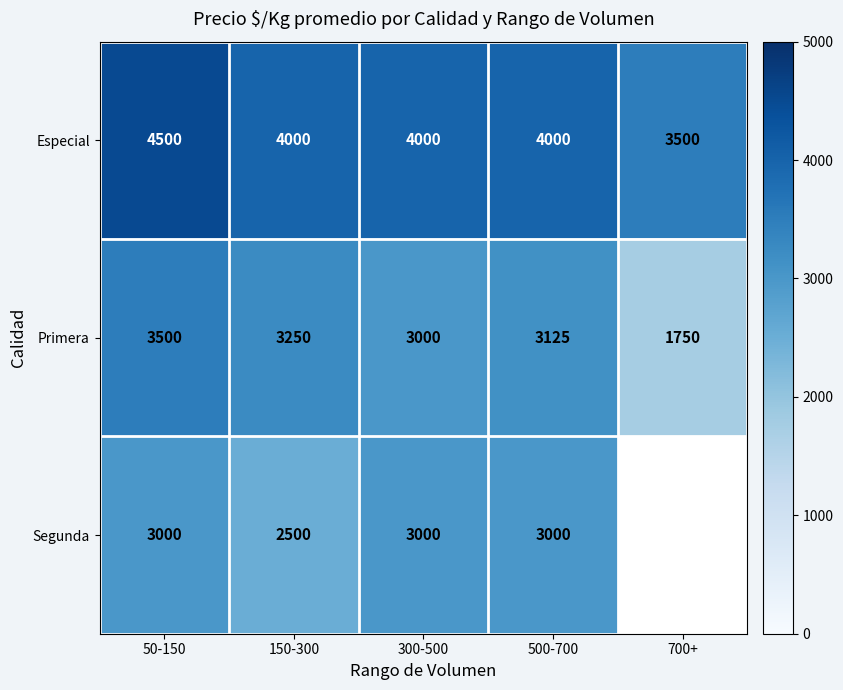

At which label does Especial reach its peak?

50-150